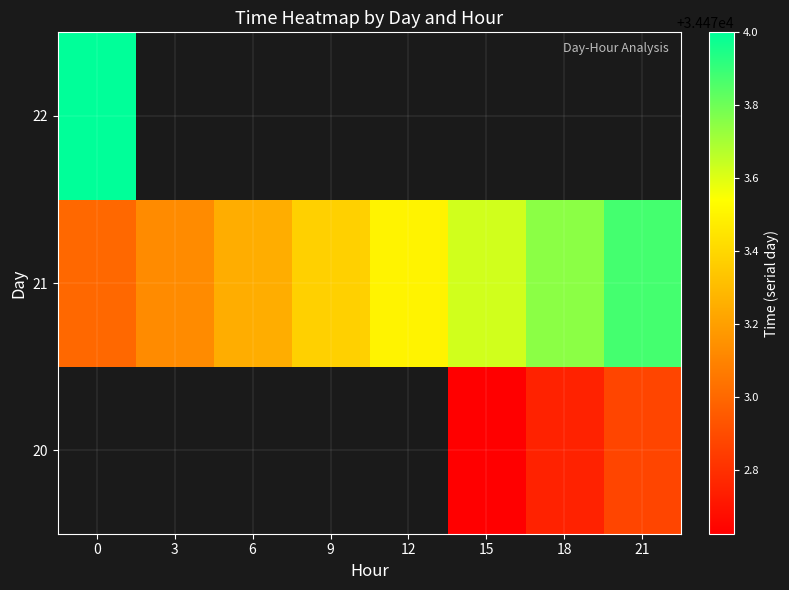

What is the spread (max minus min) of values at 21?

1.0